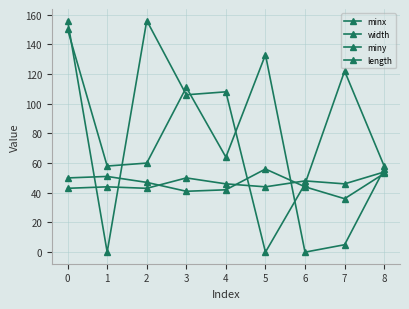

Where does the width series first go above 47?

−1